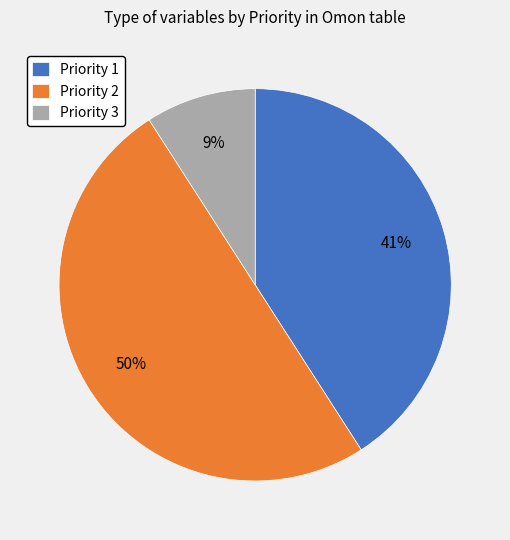

Rank the categories by value from lowest to highest.

Priority 3, Priority 1, Priority 2